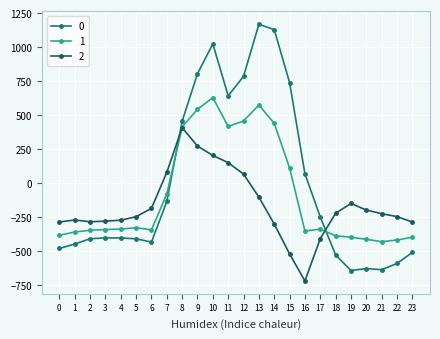

Reading left to right, list all the values displayed in this chart.

0: -482.0	-449.5	-410.3	-404.4	-404.9	-410.8	-435.0	-136.4	454.2	804.0	1023.2	640.9	784.4	1167.2	1128.3	739.0	67.6	-250.3	-529.6	-644.5	-629.9	-638.4	-592.3	-511.3
1: -384.6	-361.1	-347.9	-342.7	-339.6	-329.5	-345.2	-81.6	412.6	542.1	628.1	415.4	456.1	574.0	438.6	111.1	-353.7	-340.1	-388.5	-399.7	-414.5	-432.4	-419.9	-399.4
2: -287.1	-272.7	-285.5	-281.0	-274.4	-248.1	-187.1	77.9	407.2	271.1	202.5	149.1	65.2	-104.4	-301.9	-522.2	-721.2	-409.5	-223.1	-151.1	-199.2	-226.4	-247.4	-287.5